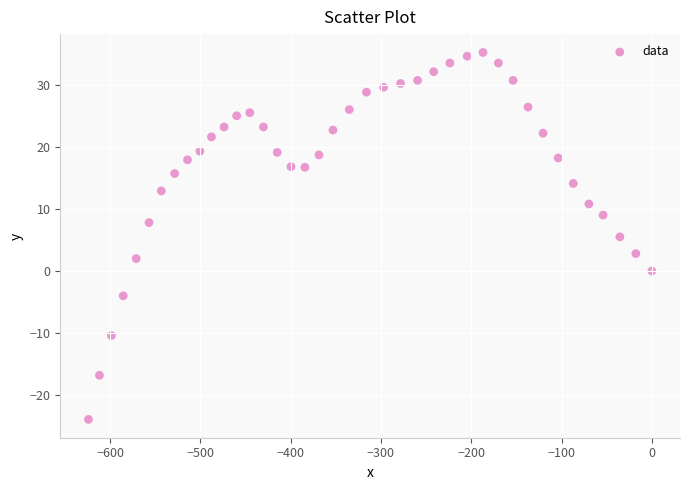

What is the range of Y values (max minus min)?

59.1